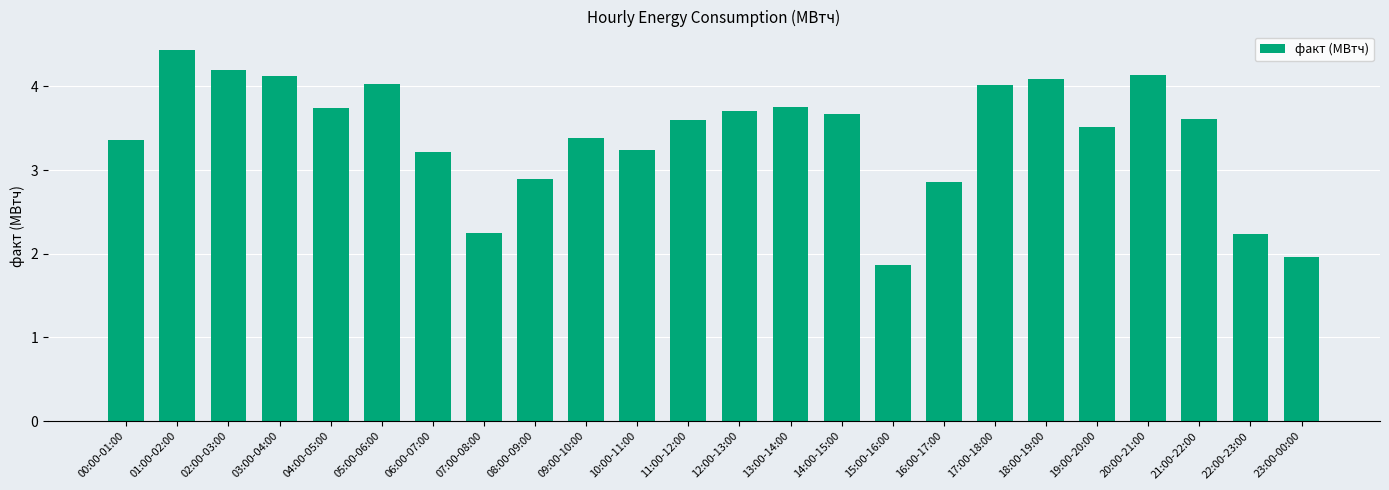

Which has a higher value, 11:00-12:00 or 20:00-21:00?

20:00-21:00